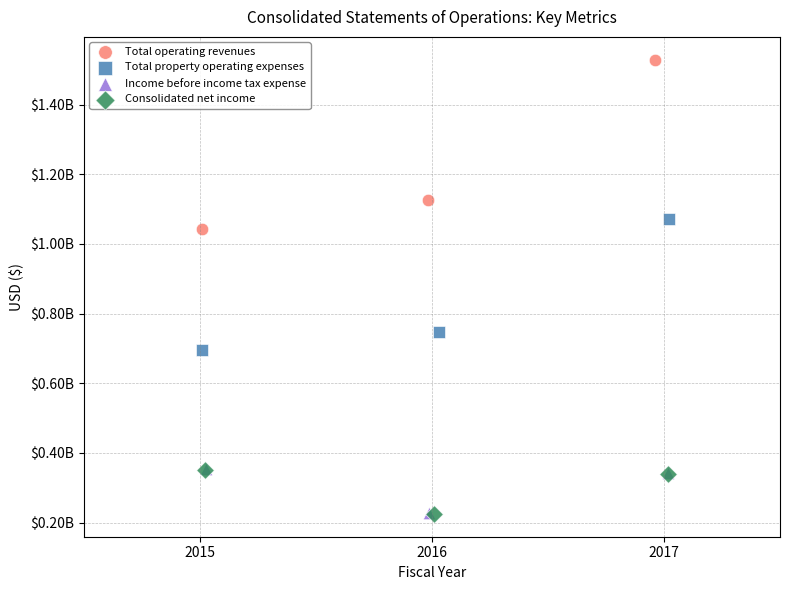

Which series has the widest spread of Y values?

Total operating revenues